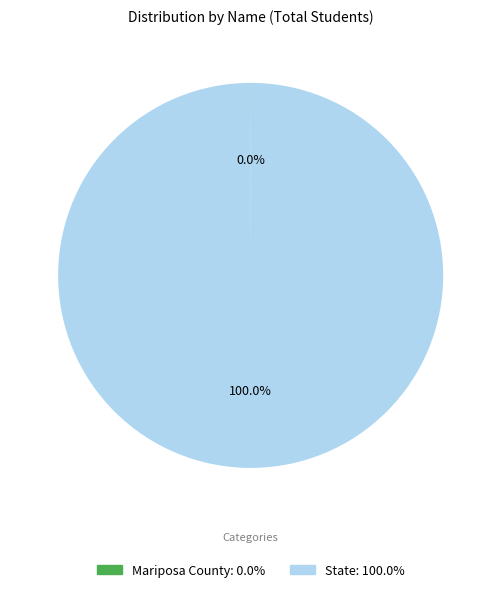

Does any single category account for the majority?

Yes